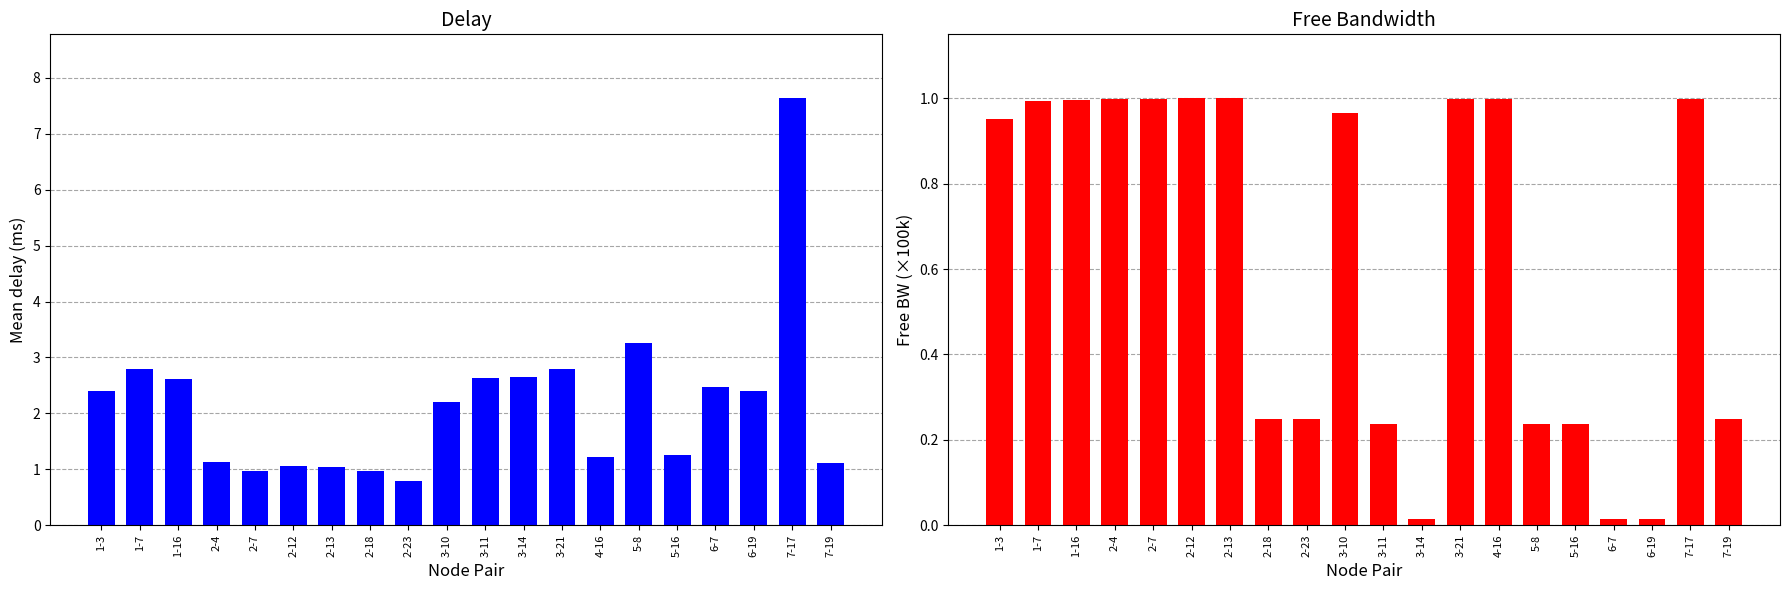

What value does the Free BW (x100k) series have at 2-7?

1.0